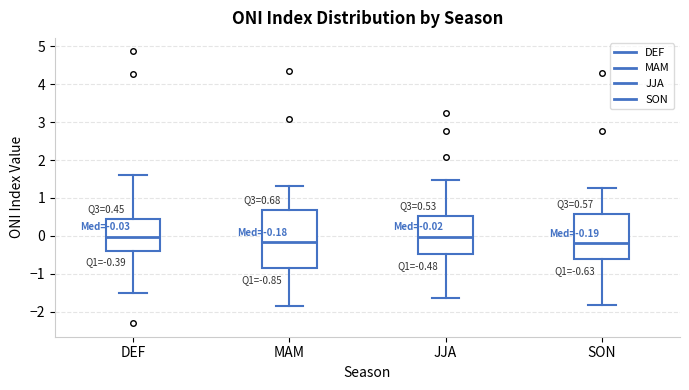

Comparing the boxes themselves (not the whiskers), which one is the tallest?

MAM